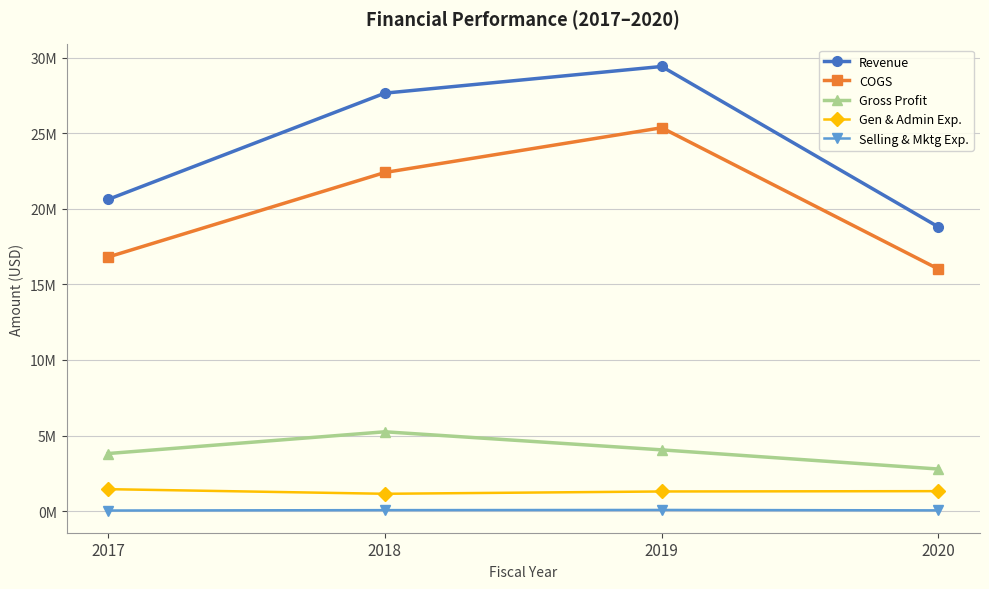

Is it true that Gen & Admin Exp. equals 298412 at 2019?

False